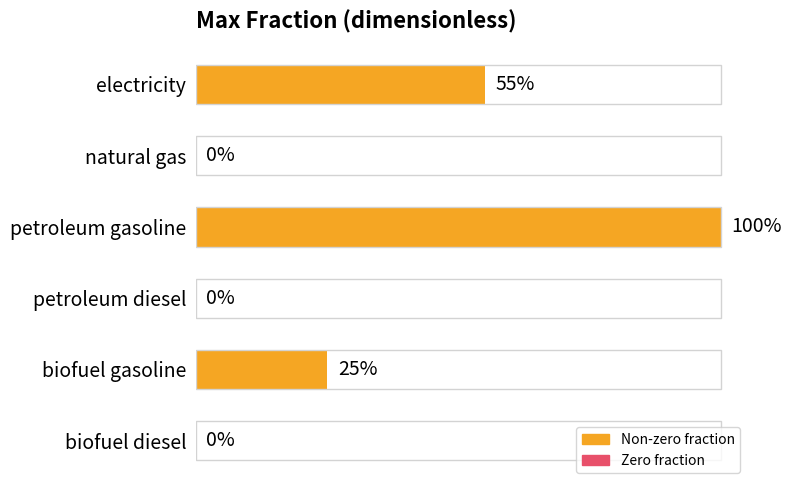

Between biofuel diesel and electricity, which is larger?

electricity